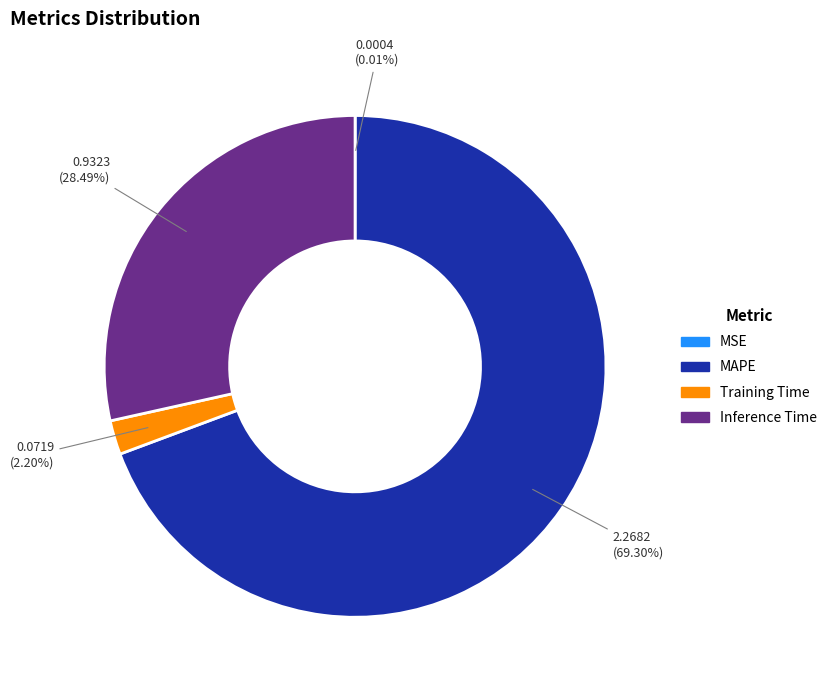

Does MAPE account for over 50% of the chart?

Yes